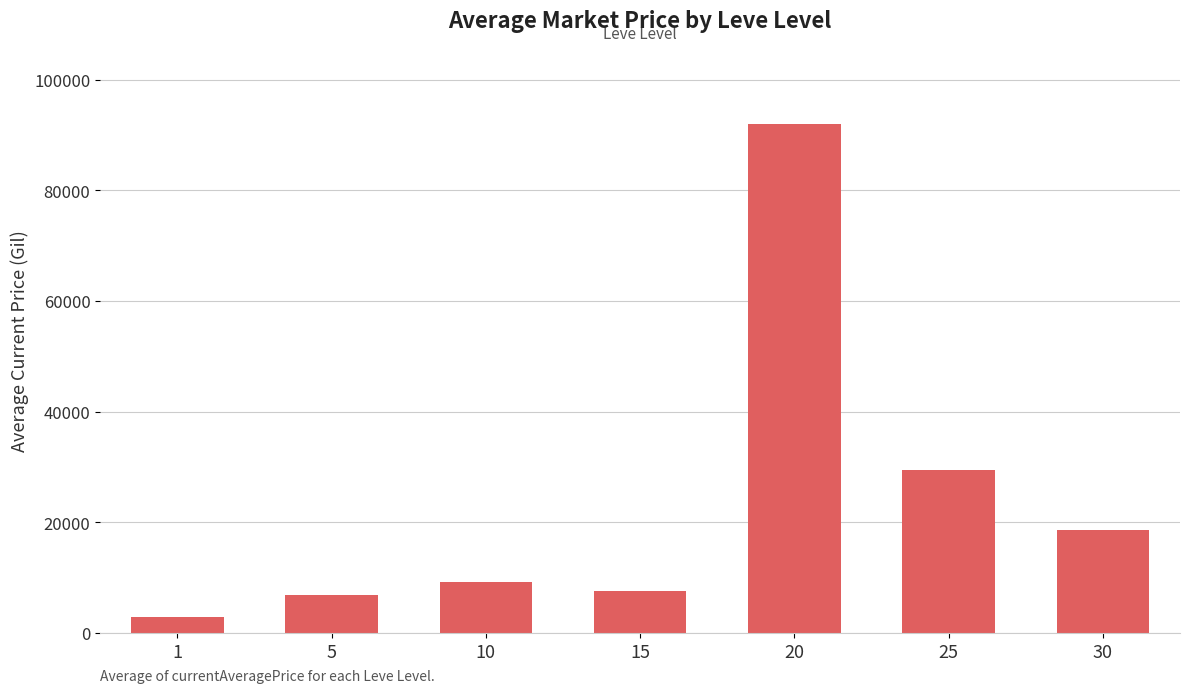

What is the minimum value shown in the chart?

2957.1